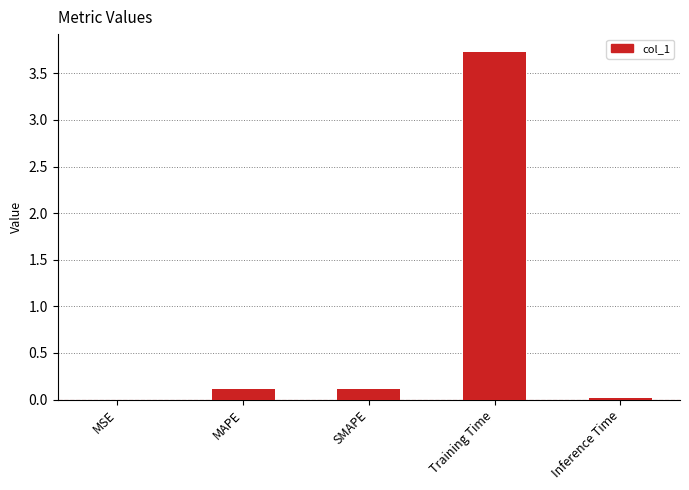

How many data points does each series have?

5